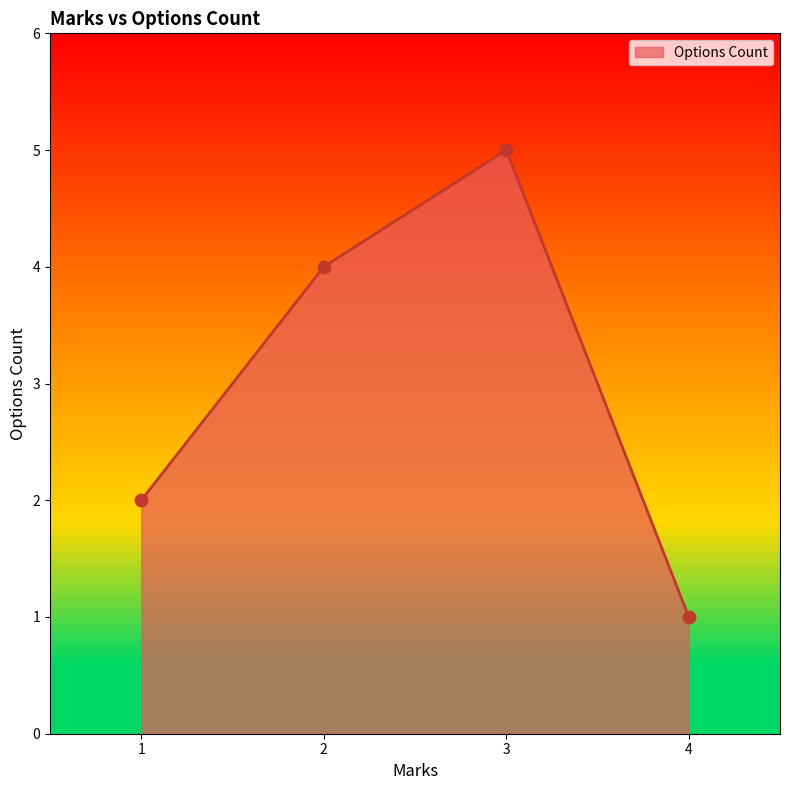

Between 1 and 3, which is larger?

3